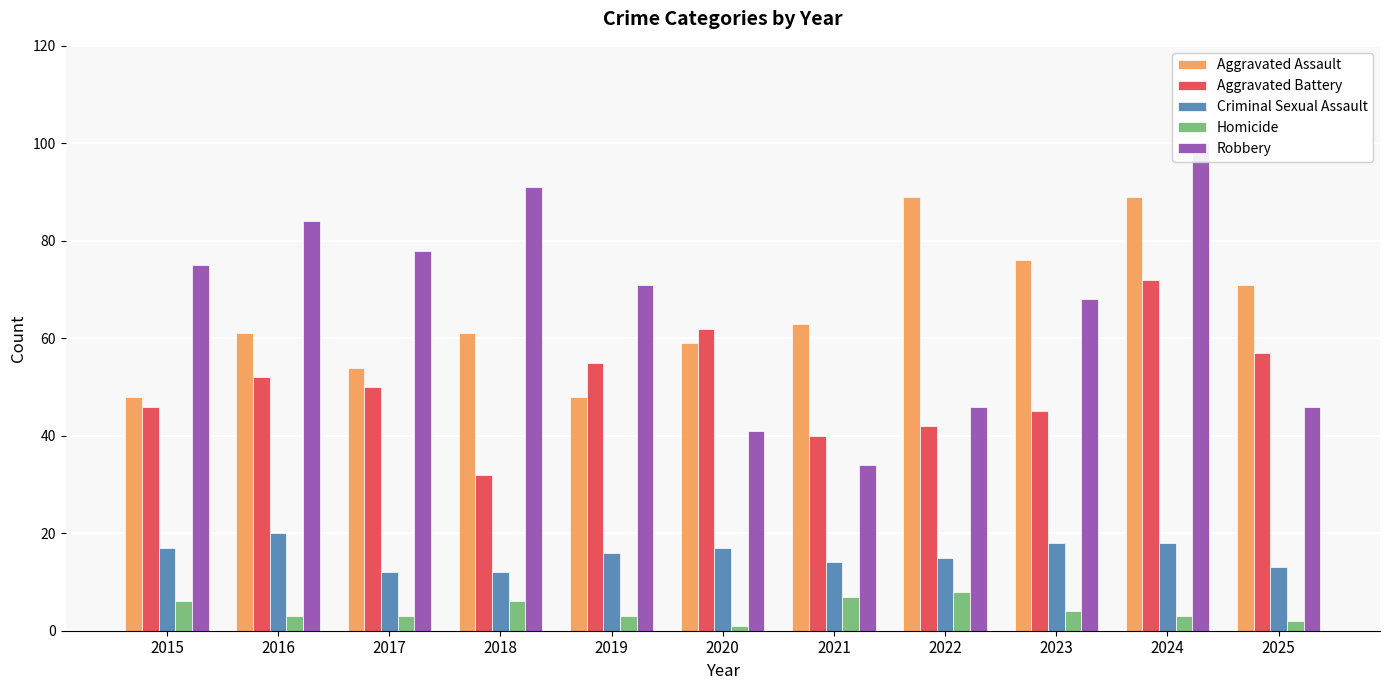

Between 2018 and 2024, which series saw the biggest shift?

Aggravated Battery